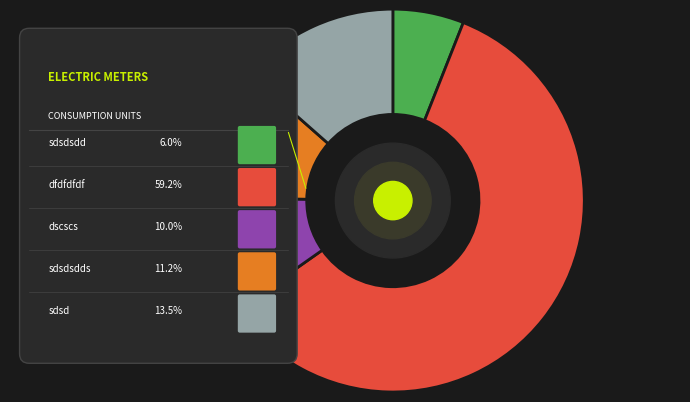

Is the sum of sdsdsdds and dscscs greater than half?

No